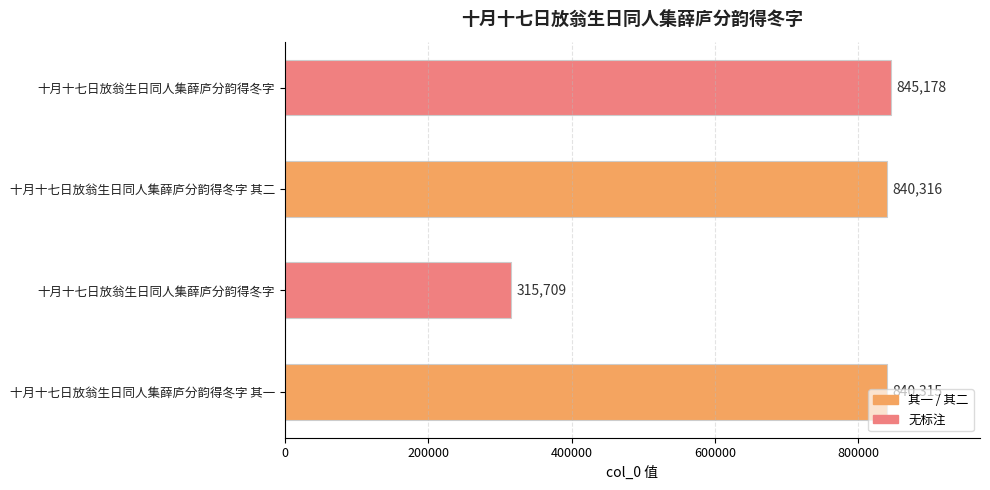

How many data points does each series have?

4